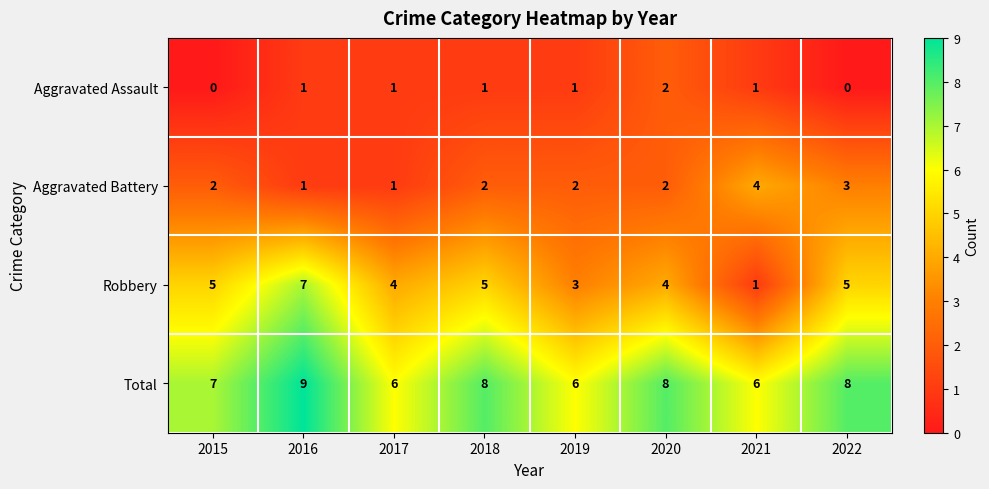

How many distinct data groups are displayed?

4